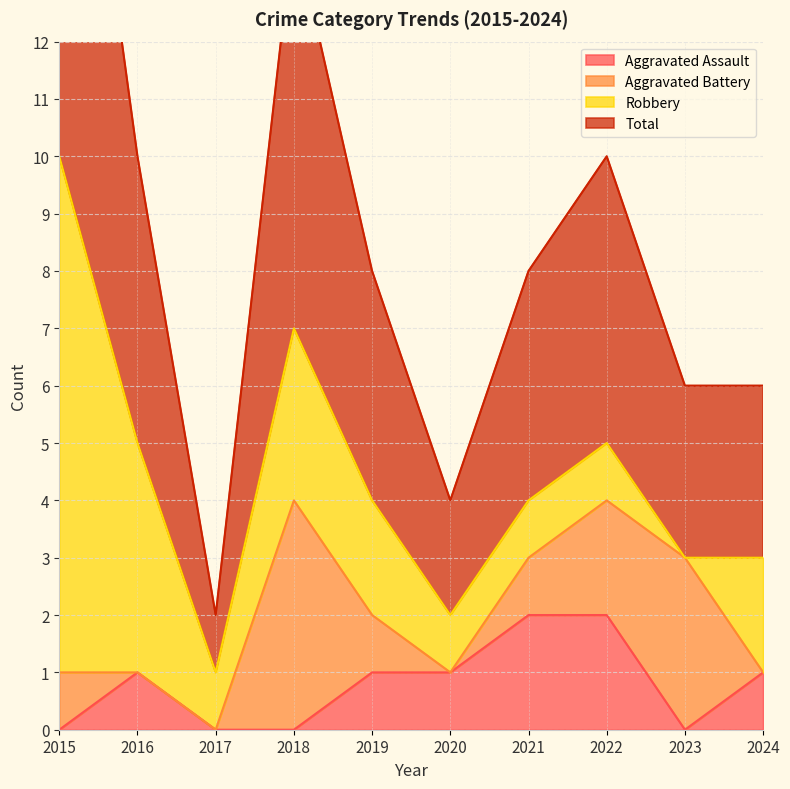

Is it true that Aggravated Assault equals -1 at 2023?

False